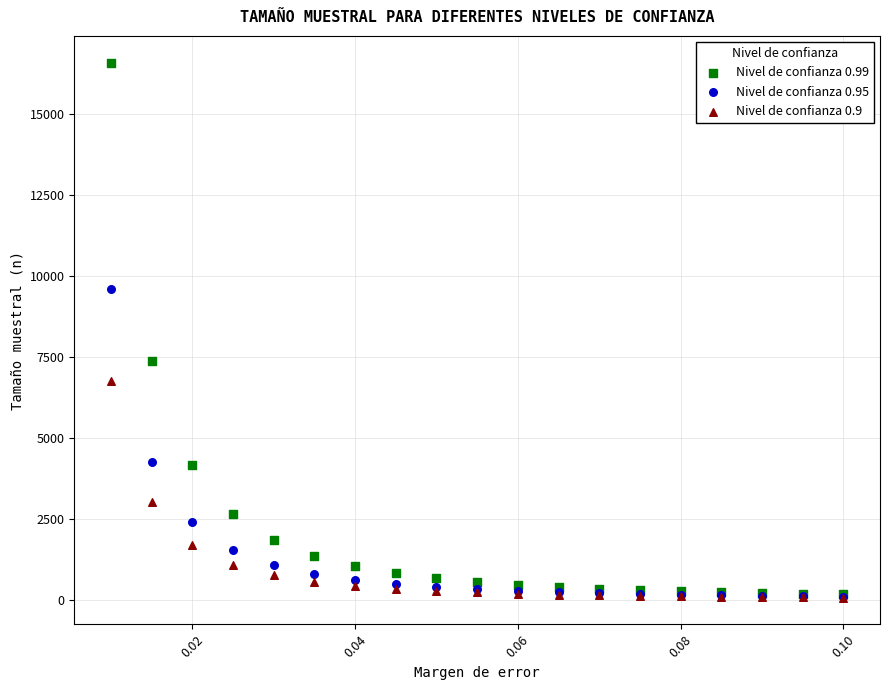

Which series reaches the maximum Y coordinate?

Nivel de confianza 0.99